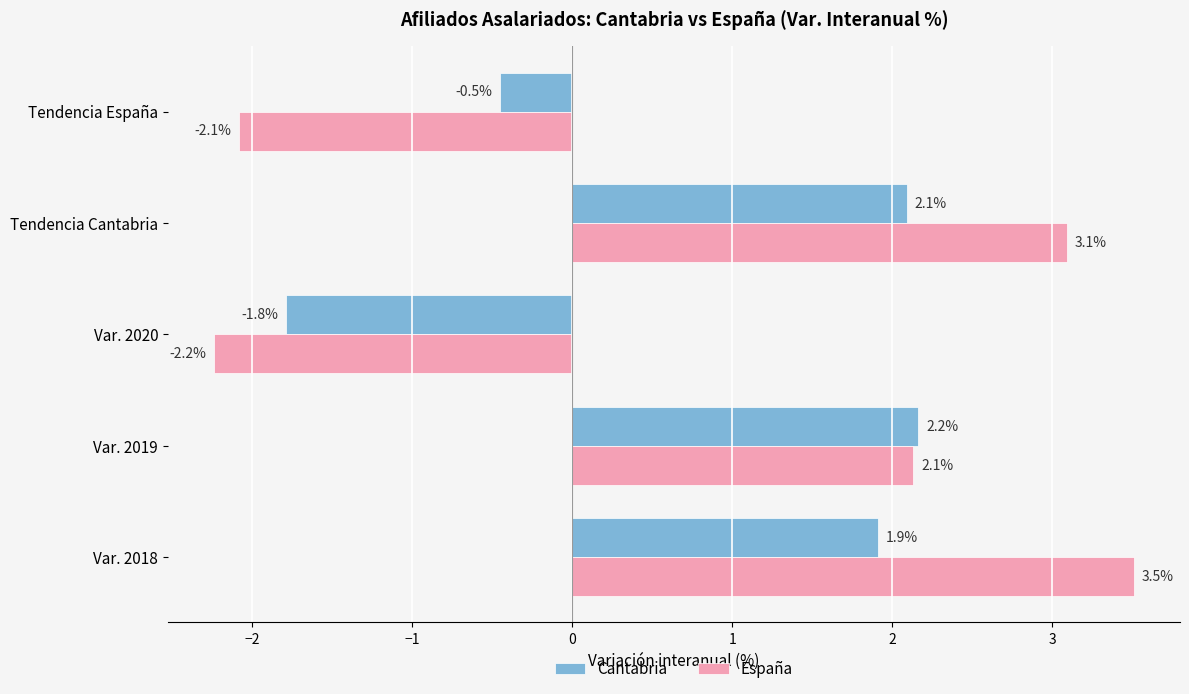

Is it true that España equals 3.5 at Var. 2018?

True